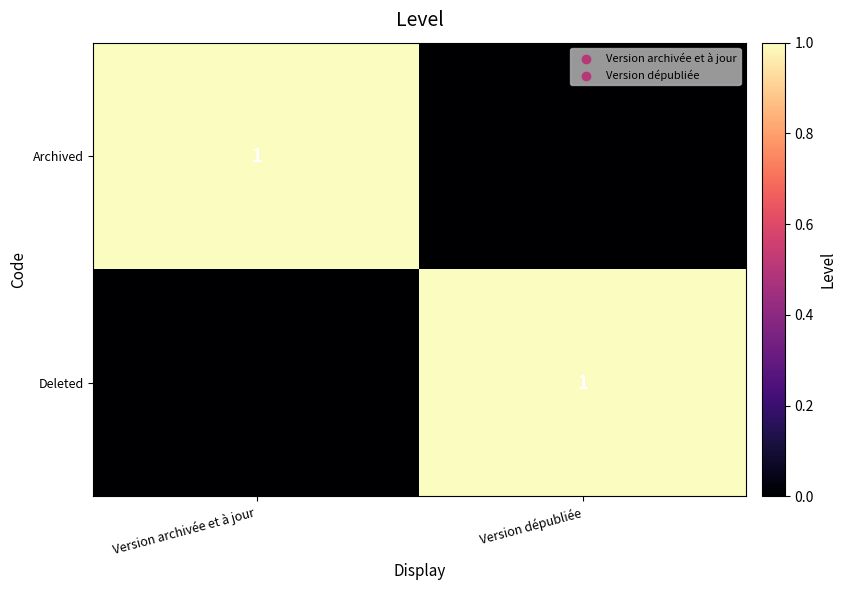

Is it true that Archived equals 1 at Version archivée et à jour?

False